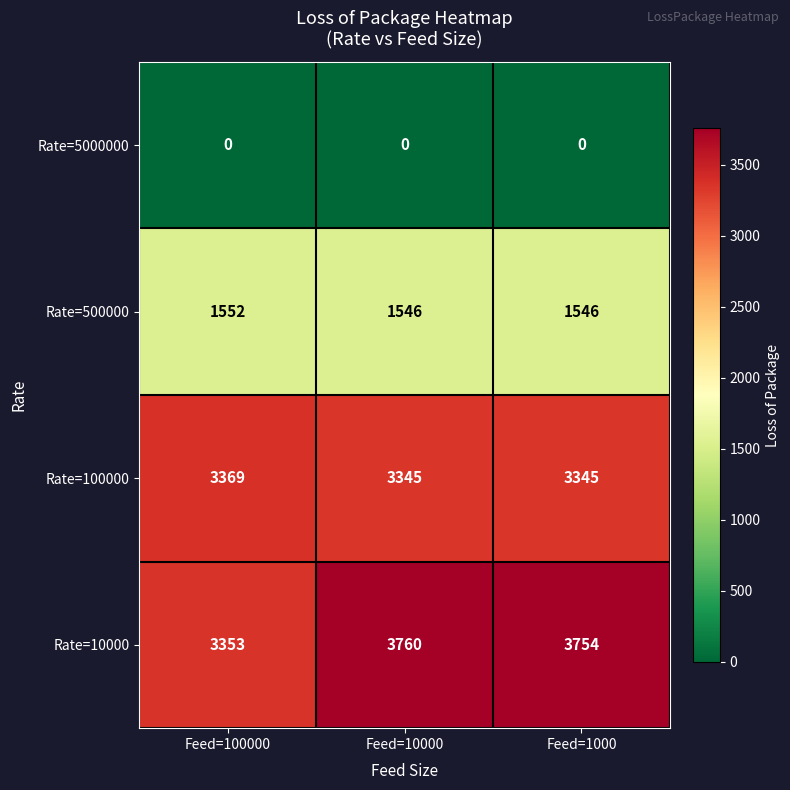

Which label corresponds to the largest value in the chart?

Feed=10000